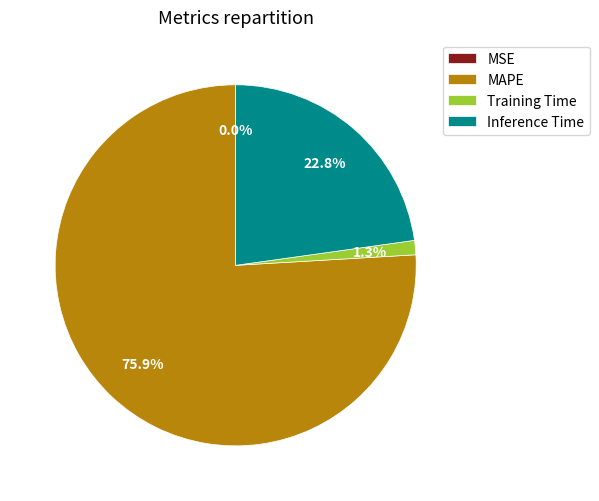

Between Training Time and Inference Time, which is larger?

Inference Time